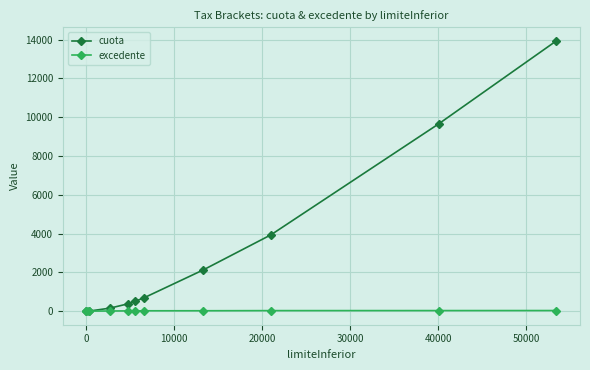

Which series has the largest range (max minus min)?

cuota